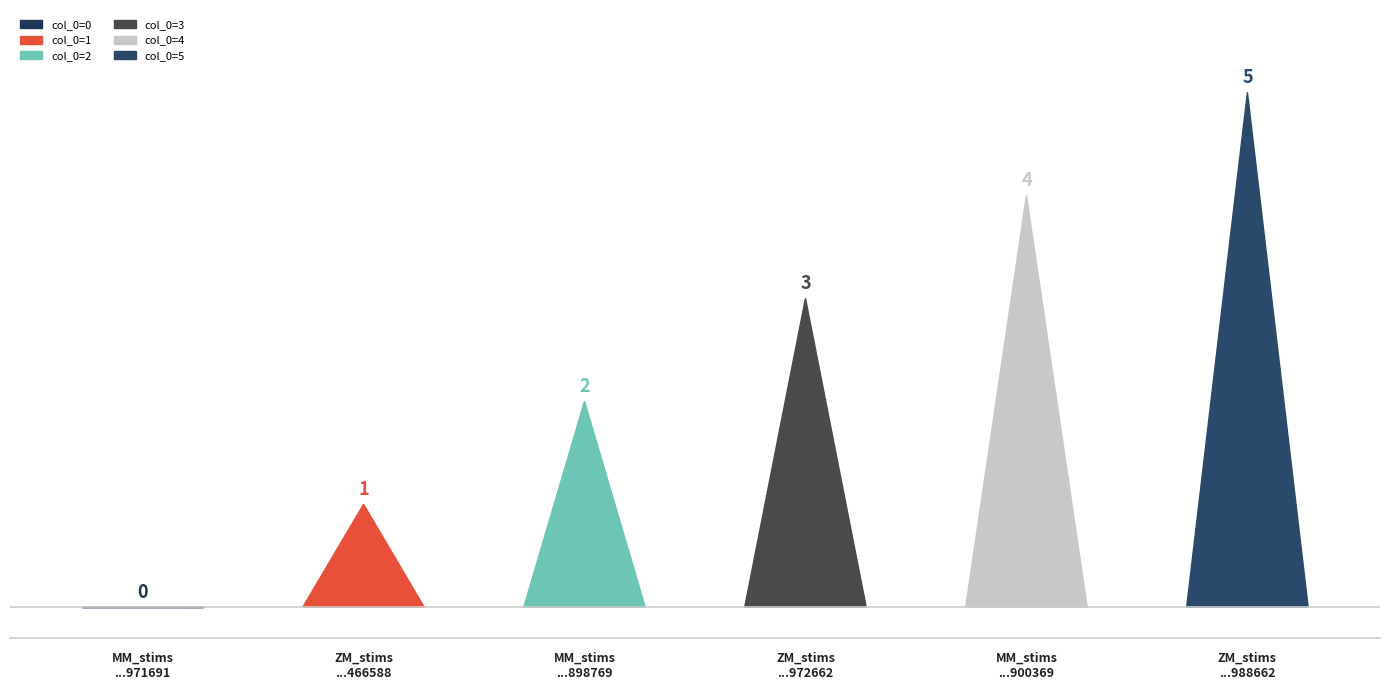

Reading left to right, list all the values displayed in this chart.

MM_stims-1650477818971691.csv=0	ZM_stims-16504778189466588.csv=1	MM_stims-165047781898769.csv=2	ZM_stims-1650477818972662.csv=3	MM_stims-165047781900369.csv=4	ZM_stims-1650477818988662.csv=5